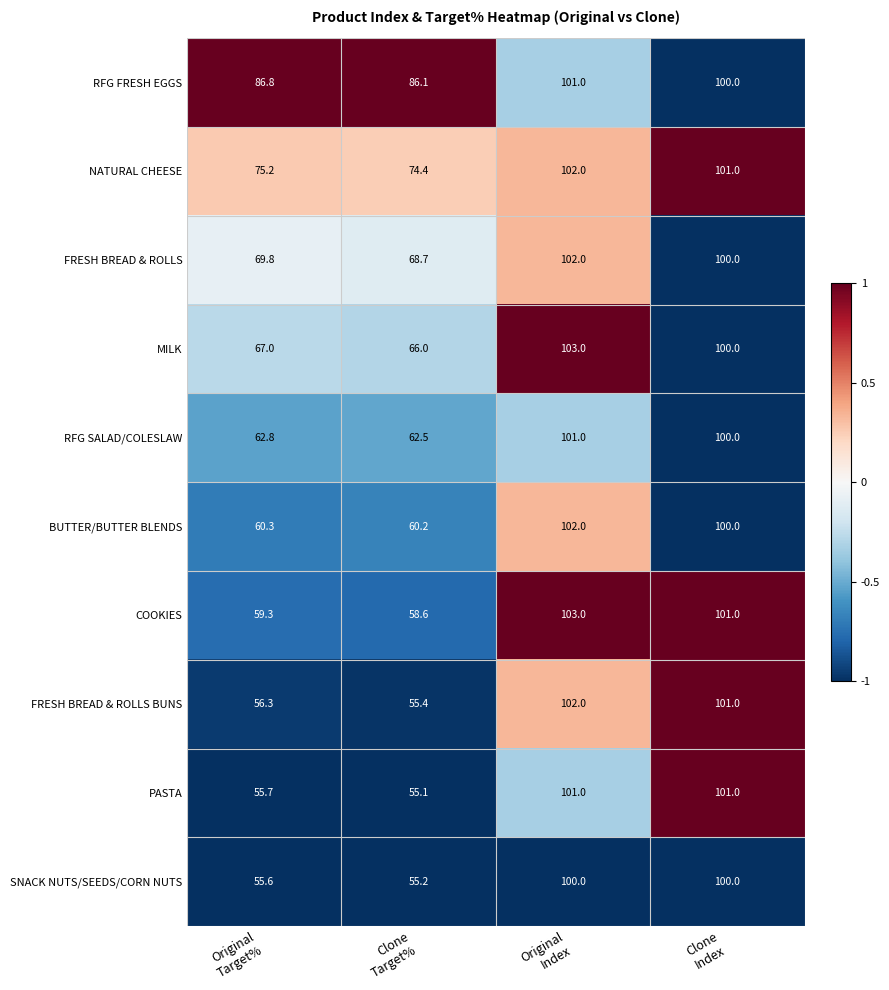

What is the difference between the maximum and minimum values in the FRESH BREAD & ROLLS BUNS series?

46.6